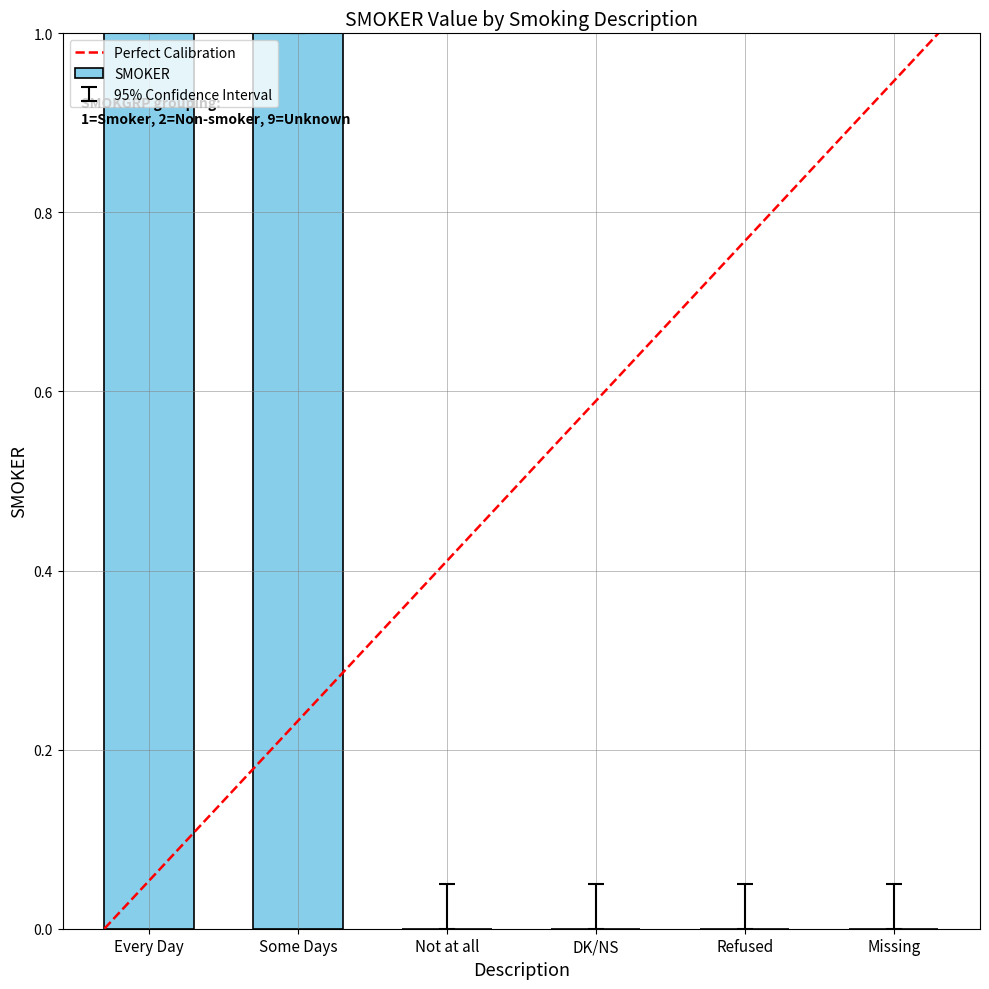

What is the sum of the values at Some Days and Not at all?

1